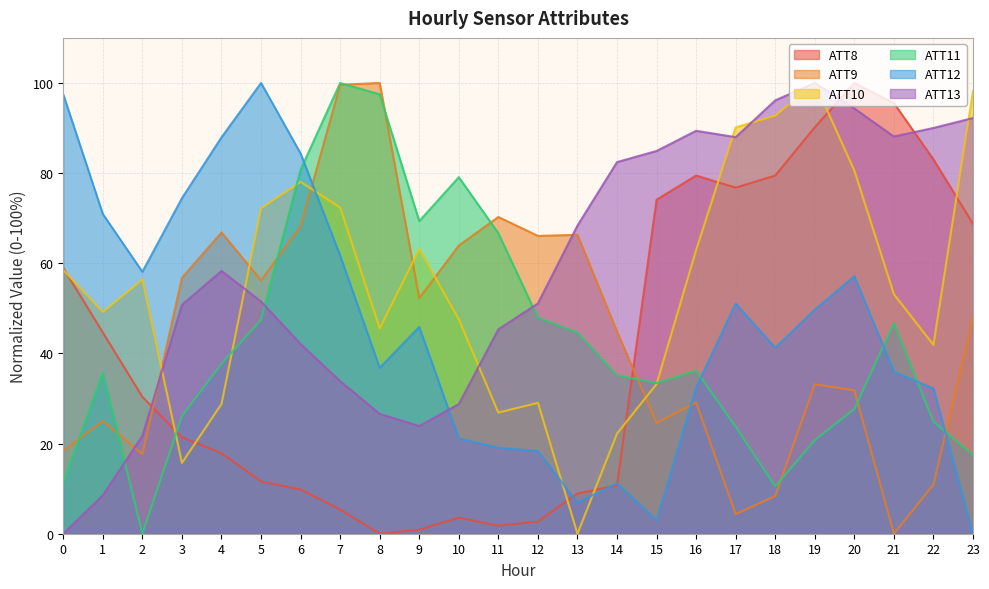

Reading left to right, what are all the values shown in this chart?

ATT8: 58.9	44.6	30.4	21.4	17.9	11.6	9.8	5.4	0.0	0.9	3.6	1.8	2.7	8.9	10.7	74.1	79.5	76.8	79.5	90.2	100.0	95.5	83.0	68.8
ATT9: 18.3	25.0	17.7	56.8	66.8	56.2	68.2	99.6	100.0	52.3	63.9	70.3	66.1	66.3	44.8	24.6	29.1	4.3	8.4	33.2	31.8	0.0	10.9	48.1
ATT10: 58.5	49.2	56.4	15.7	28.8	72.2	78.0	72.4	45.6	63.2	47.5	26.9	29.0	0.0	22.2	33.2	62.9	90.1	92.8	100.0	80.6	53.1	41.9	98.2
ATT11: 11.3	35.8	0.0	26.1	37.7	47.5	80.8	100.0	97.5	69.4	79.1	66.7	47.9	44.6	35.1	33.4	36.2	23.8	10.5	20.8	27.7	46.7	24.9	17.5
ATT12: 97.4	70.9	58.1	74.4	87.9	100.0	84.4	61.7	36.8	45.9	21.1	19.1	18.3	6.9	11.2	3.0	32.4	51.1	41.2	49.7	57.1	35.9	32.2	0.0
ATT13: 0.0	8.5	21.7	50.8	58.3	51.5	42.1	33.9	26.6	23.9	28.8	45.3	51.1	68.4	82.4	84.9	89.4	88.0	96.1	100.0	94.3	88.1	90.0	92.2